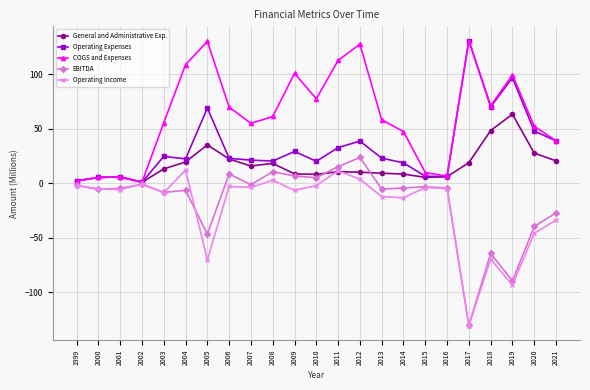

Which series has the largest total across all categories?

COGS and Expenses